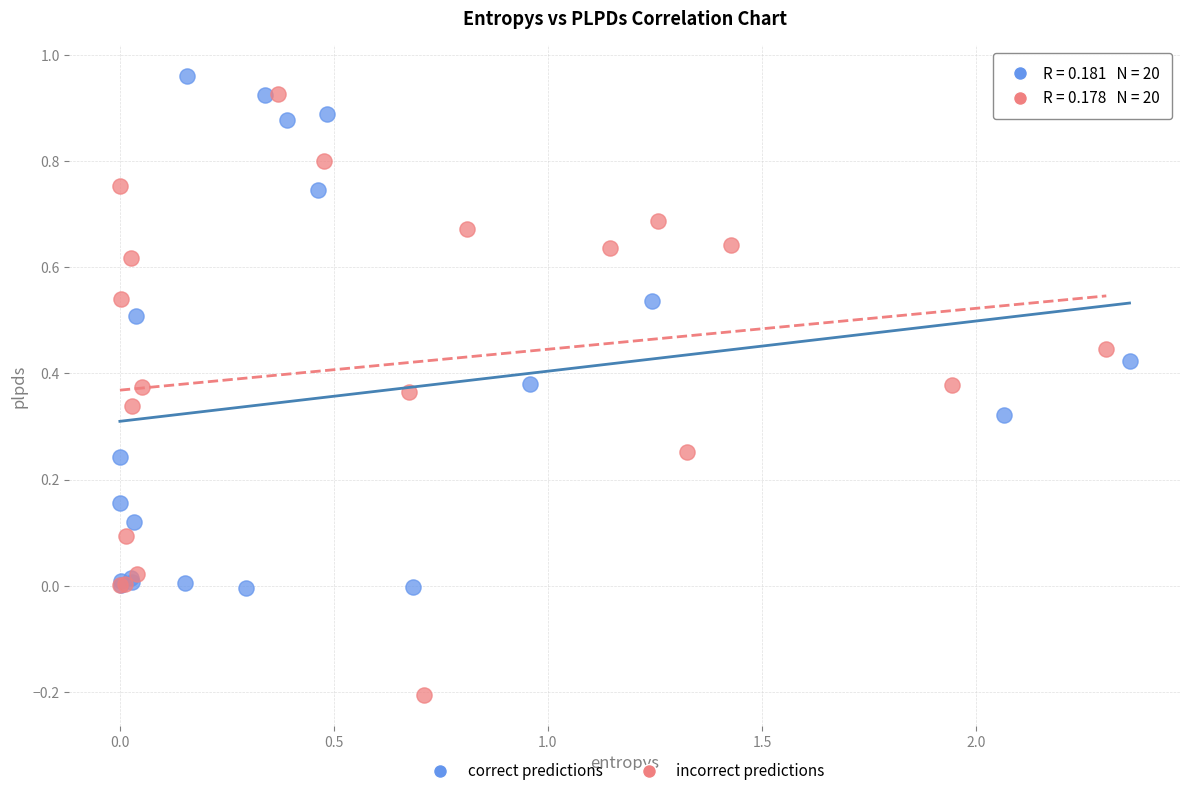

Which series has the widest spread of Y values?

incorrect predictions